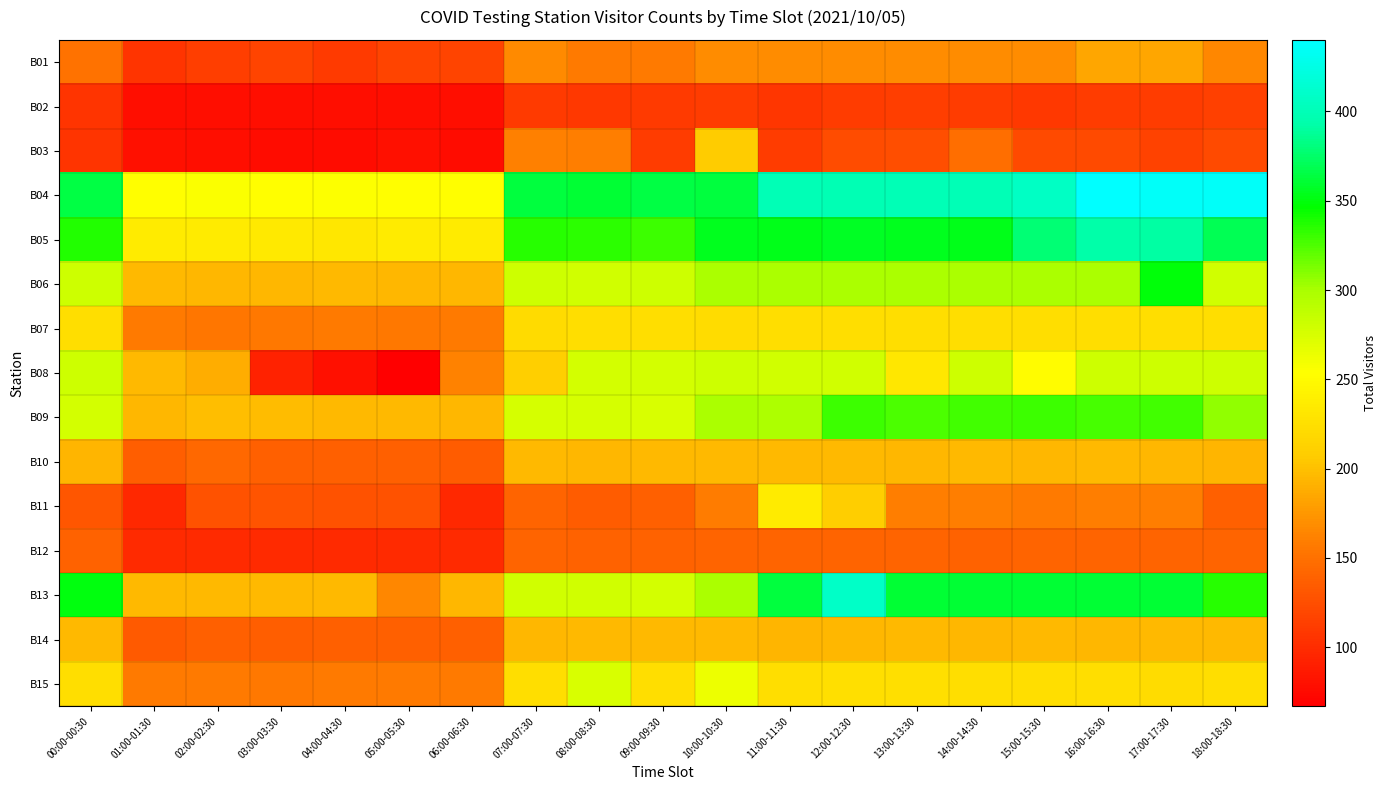

List the series in order of their peak value, highest first.

B04, B13, B05, B06, B09, B08, B15, B11, B07, B03, B10, B14, B01, B12, B02